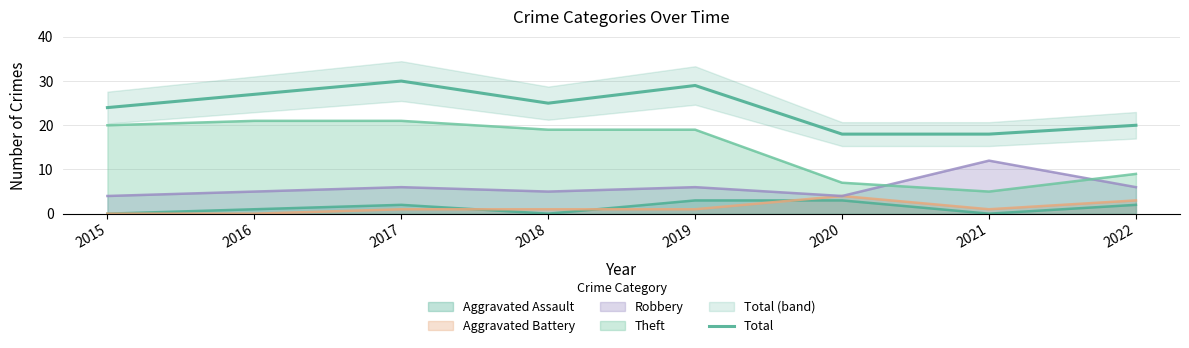

What is the change in value from 2016 to 2018?

-2